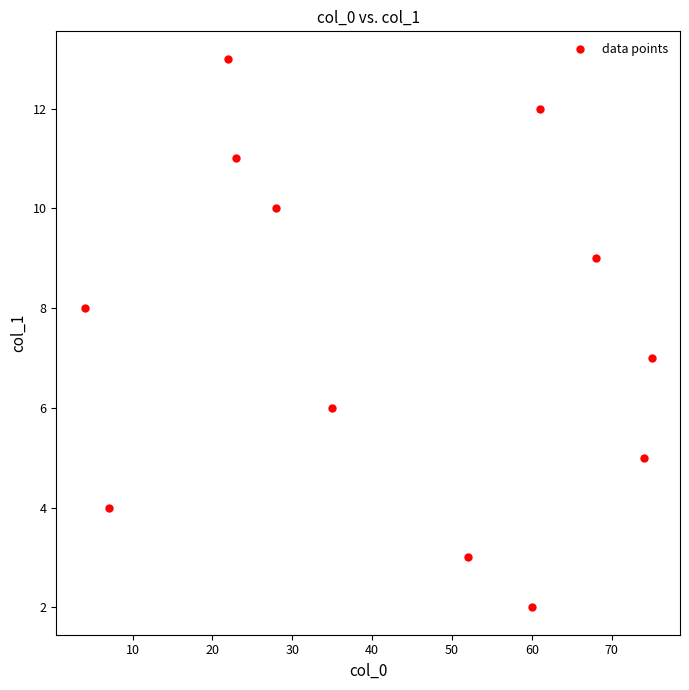

What is the average X value?

42.4